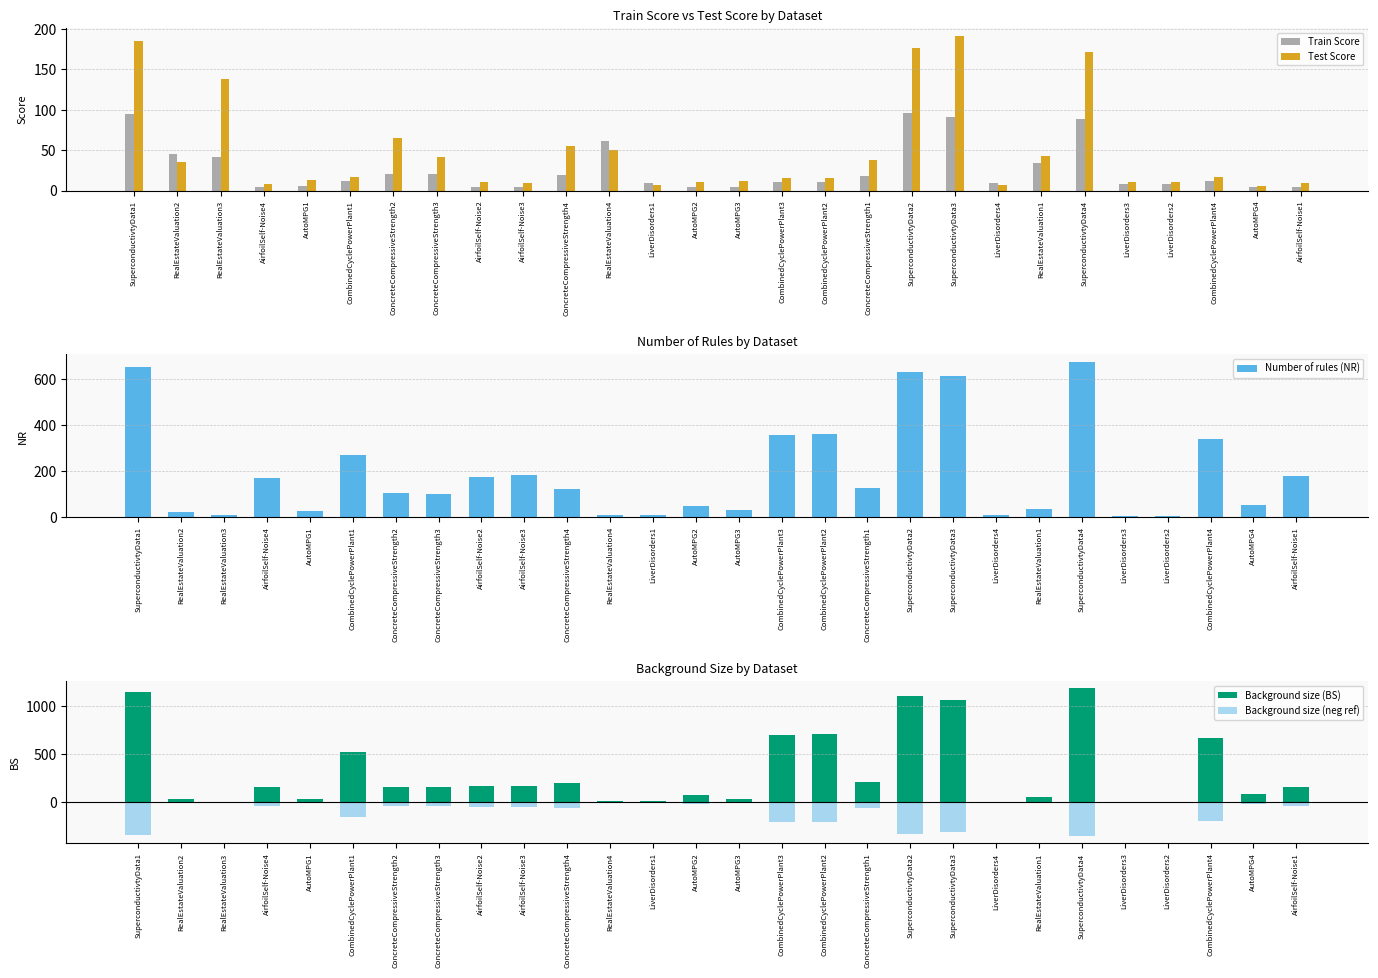

What value does the Number of rules (NR) series have at SuperconductivtyData2?

632